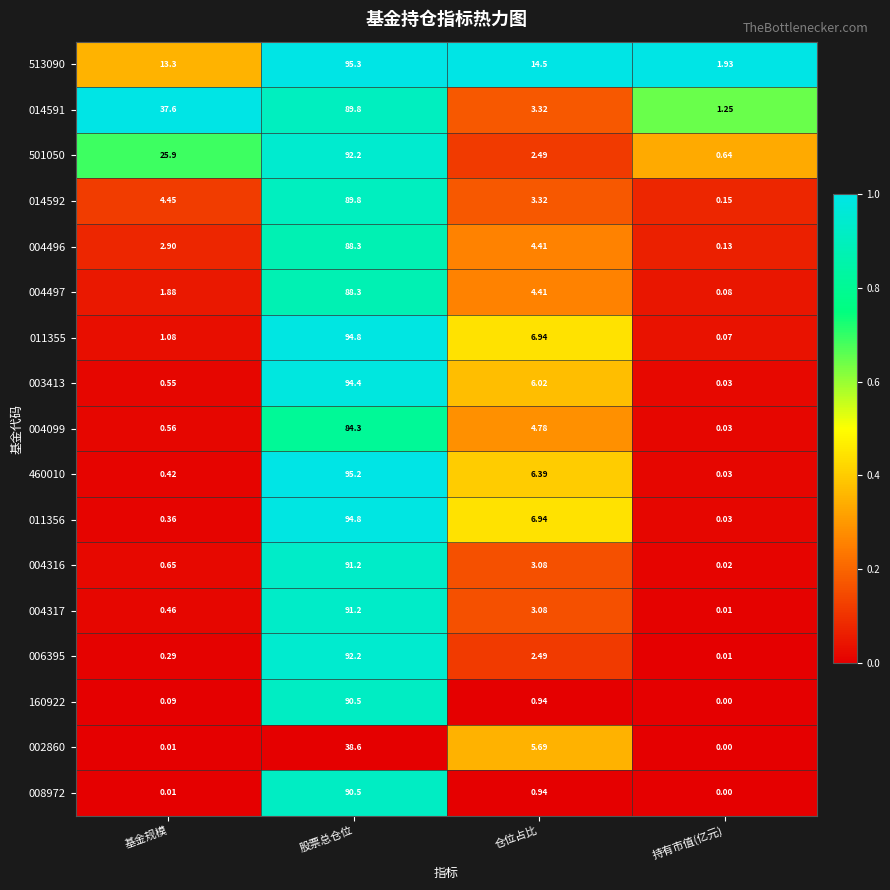

At which category does the chart reach its peak across all series?

股票总仓位